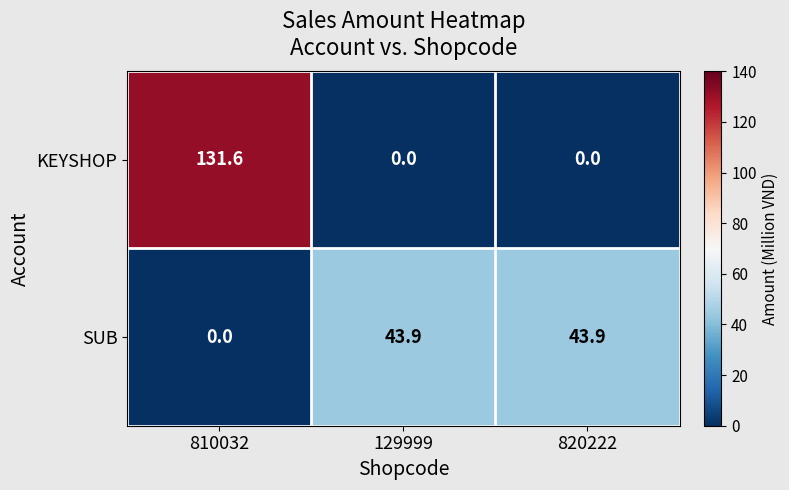

The KEYSHOP series shows 131.6 at 810032. True or false?

True